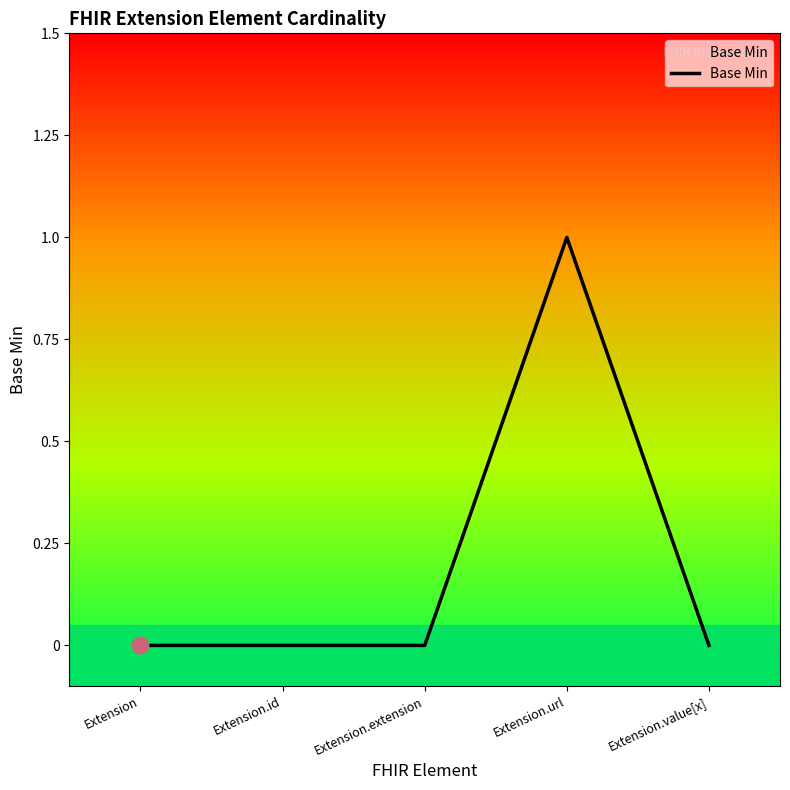

Count the values in the range 0 to 1.

5